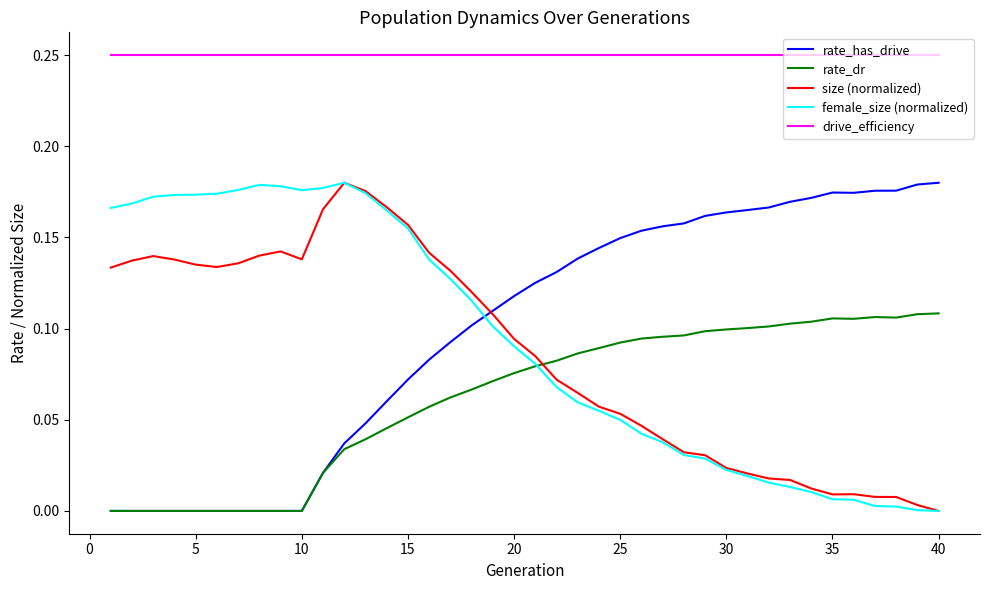

True or false: size (normalized) and drive_efficiency intersect in this chart.

False